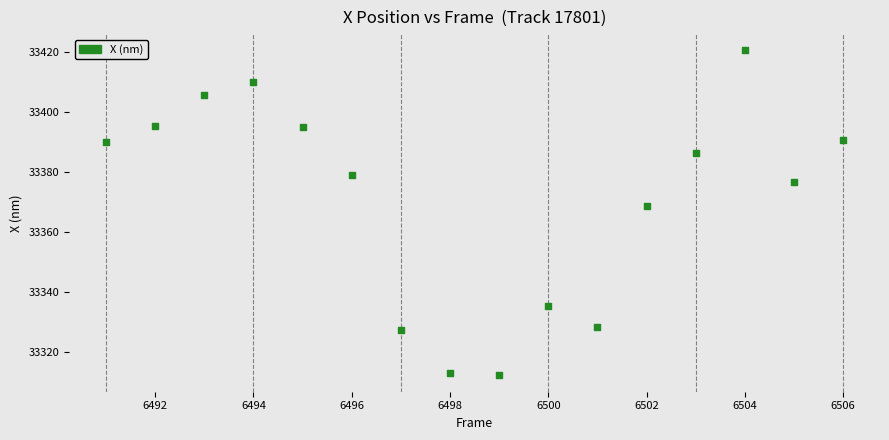

What is the range of Y values (max minus min)?

108.3